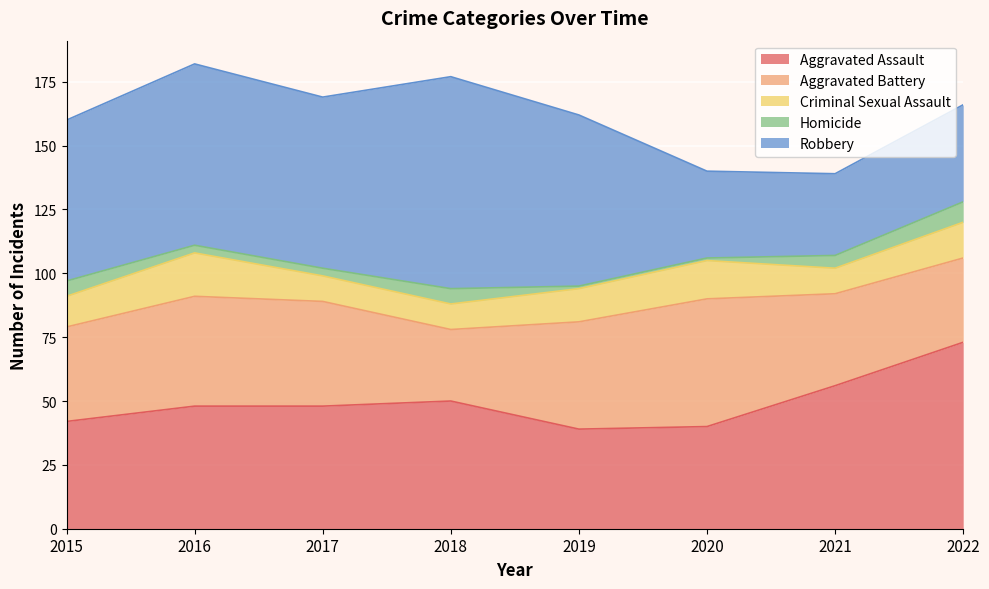

What is the highest value of the Aggravated Battery series?

50